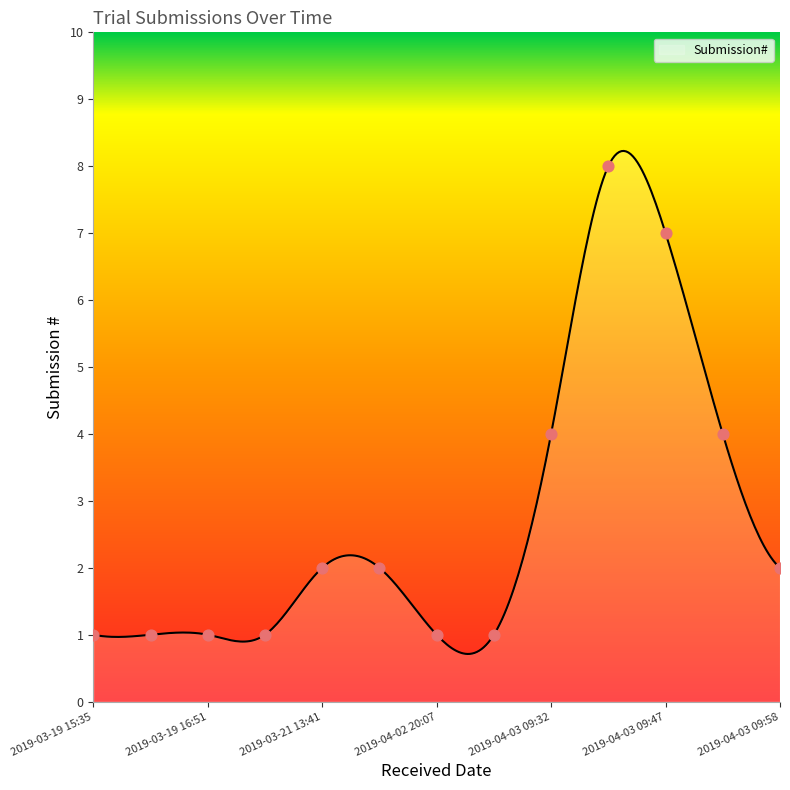

What is the ratio of the value at 2019-03-19 16:51 to the value at 2019-04-03 09:53?

0.2